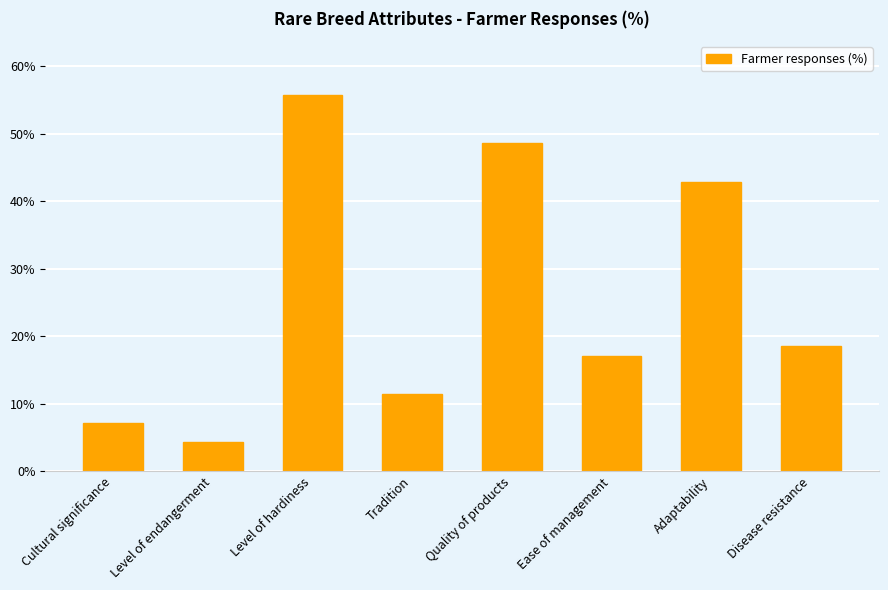

Which category has the highest value across all series?

Level of hardiness